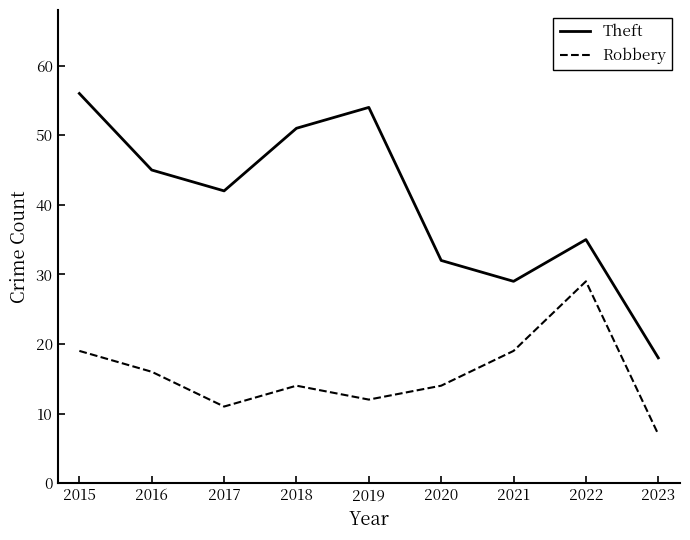

Count the number of categories in the chart.

9